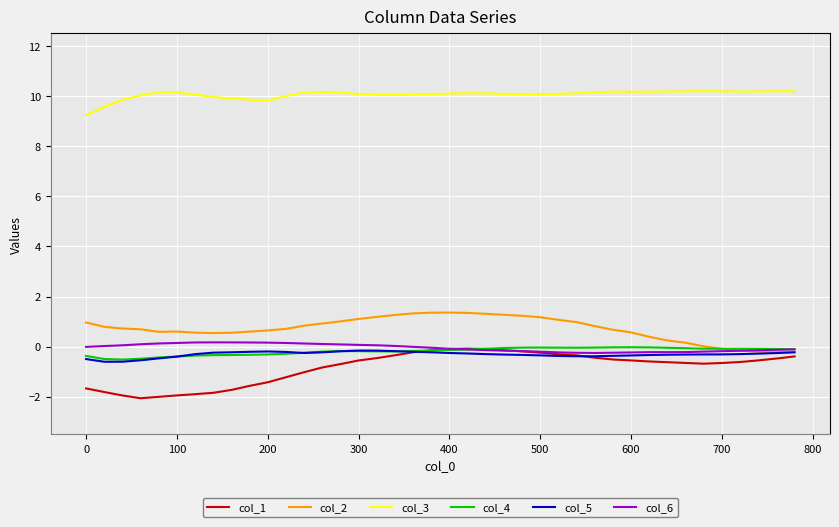

Which series has the largest total across all categories?

col_3